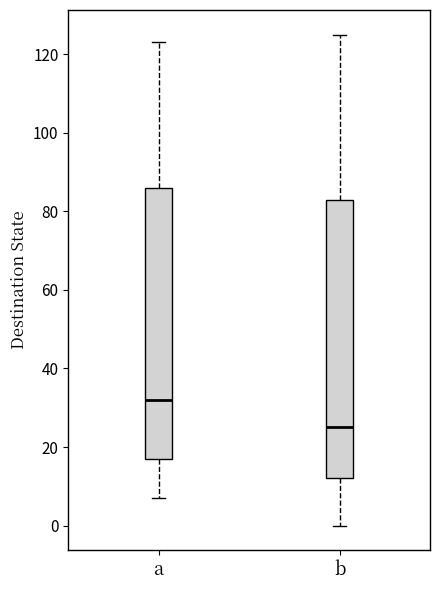

Reading left to right, transcribe this box plot: for each box, give where its median line is, the range the box spans, and where its two whiskers end, as read against the y-axis. The values are not printed on the chart, so give them approximately, as read against the axis.

a: median 32, box 18 to 86, whiskers 8 to 124
b: median 26, box 12 to 84, whiskers 0 to 126